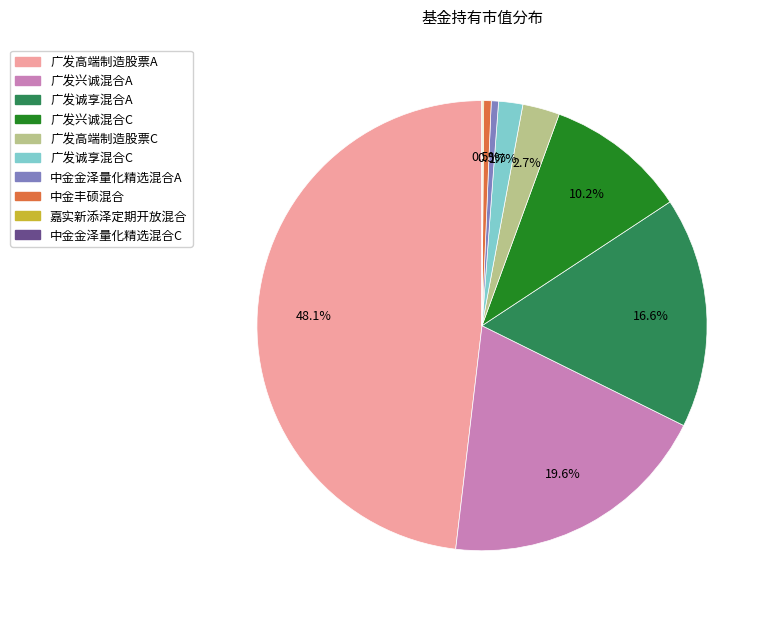

To the nearest percent, what portion does 广发兴诚混合A represent?

20%